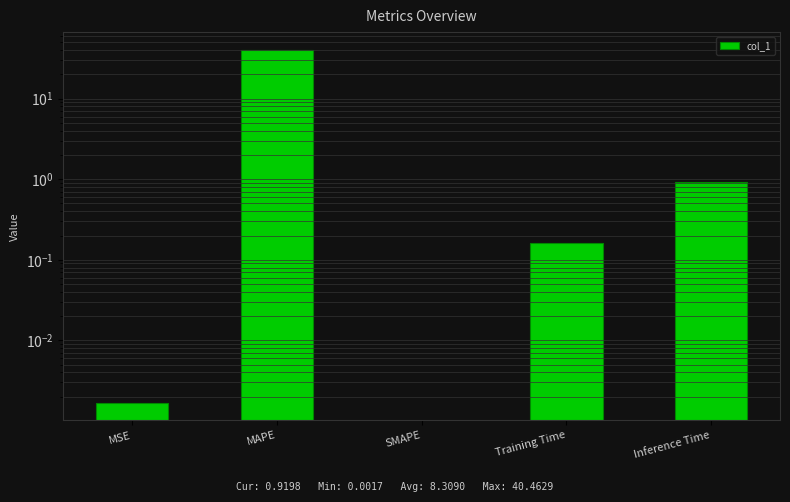

Reading right to left, what are all the values shown in this chart?

0.9	0.2	0.0	40.5	0.0